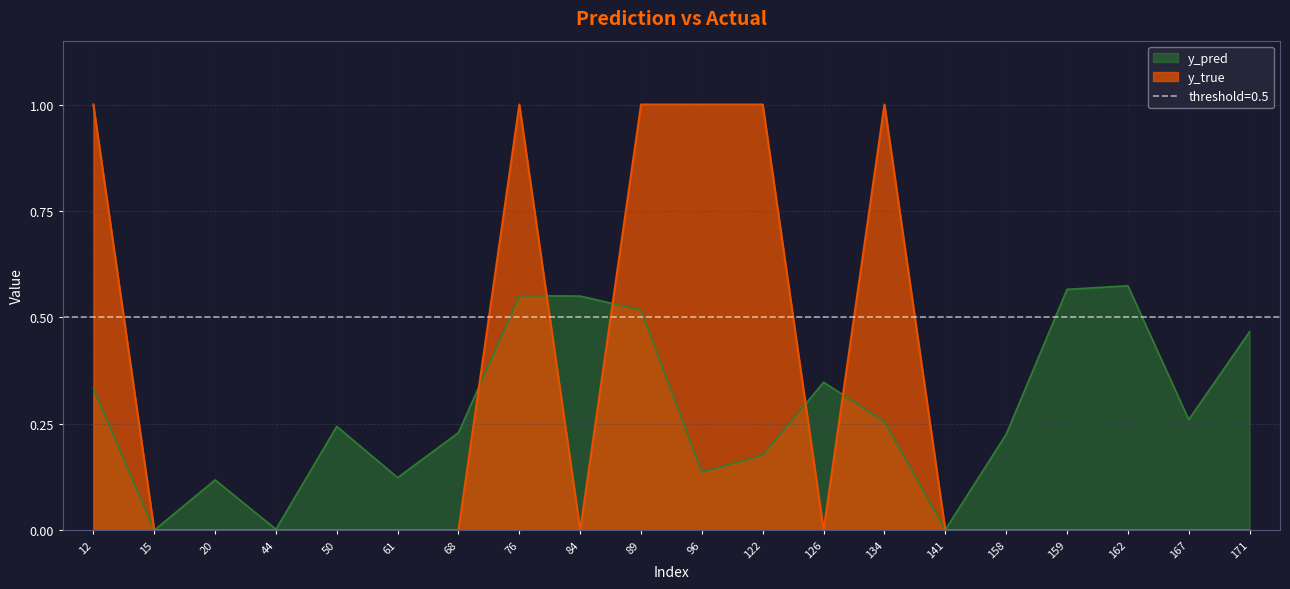

Is the value of y_true at 126 greater than the value of y_pred at 96?

No